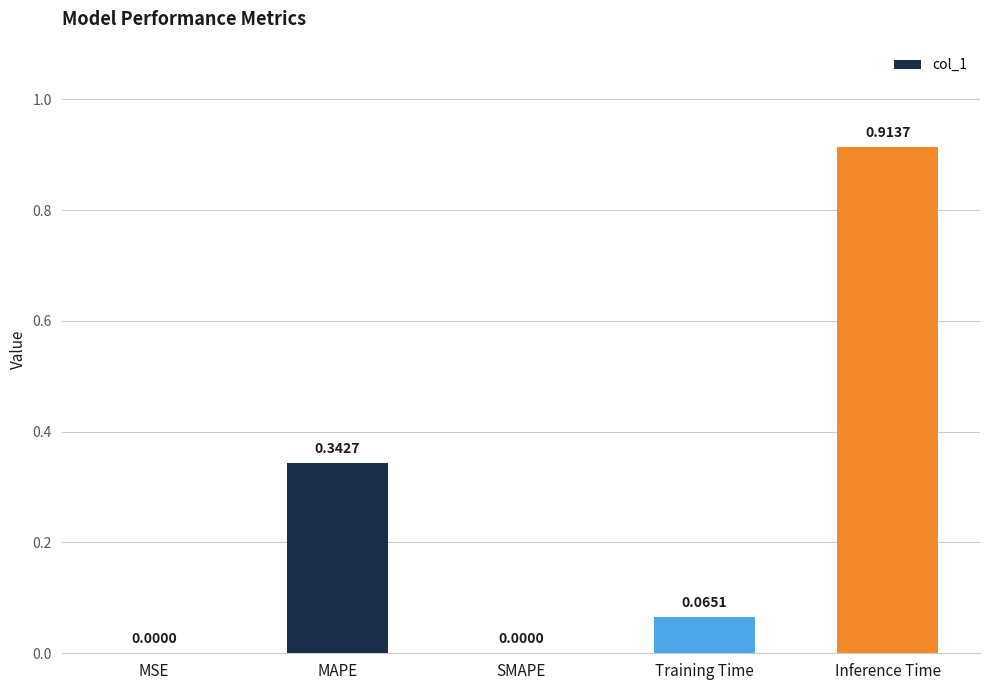

What is the sum of all values?

1.3